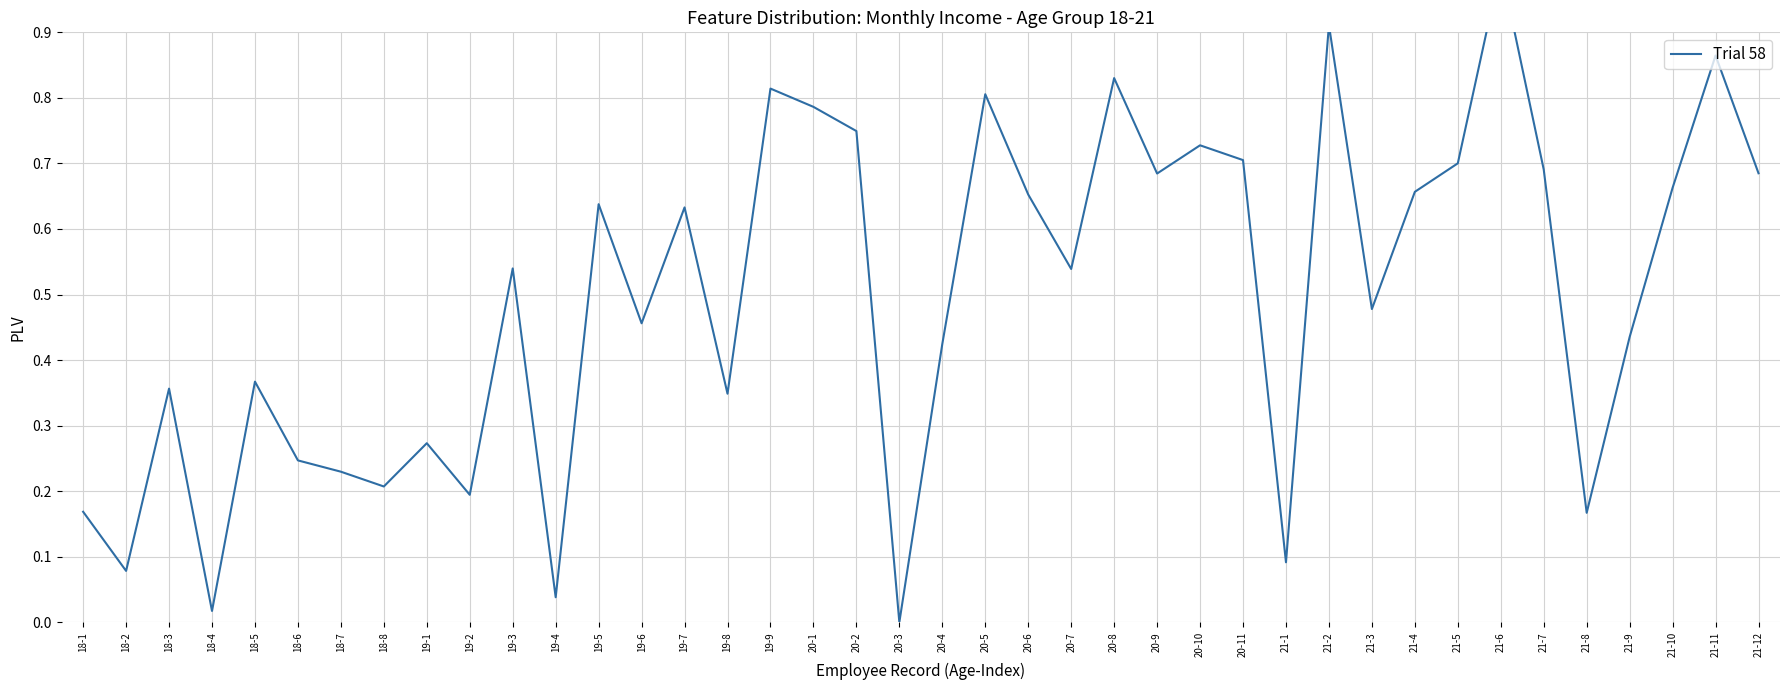

How many positive values are there?

39